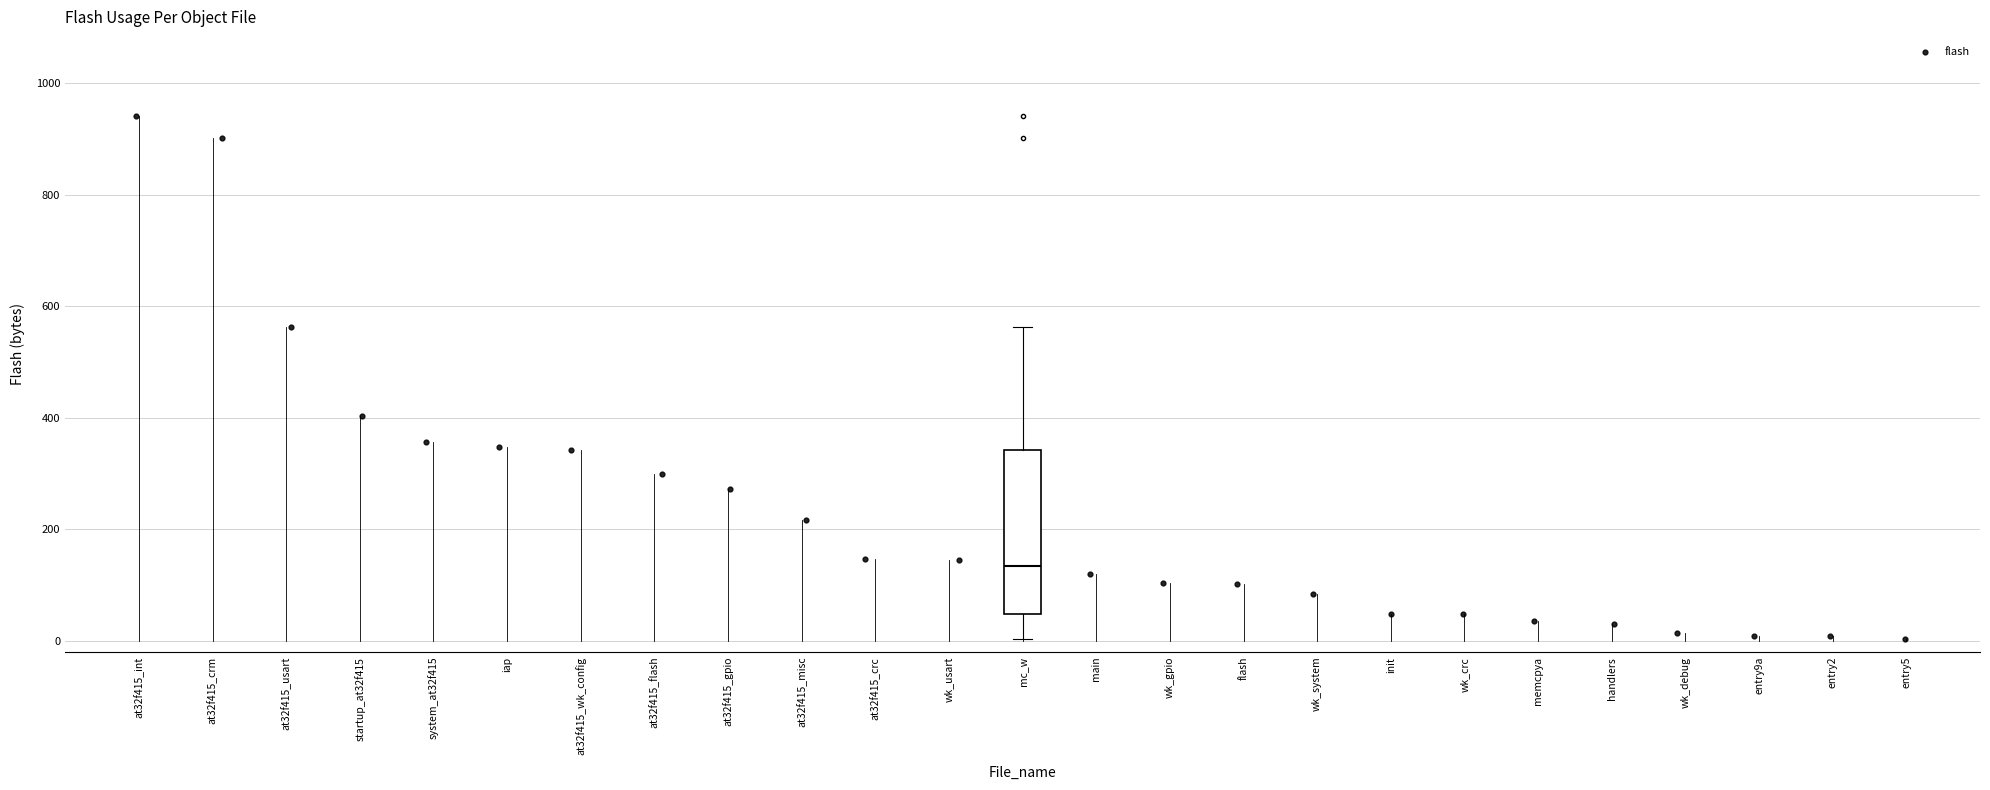

Where is the lower edge of the box for mc_w on the y-axis? The values are not printed on the chart, so give them approximately, as read against the axis.

40